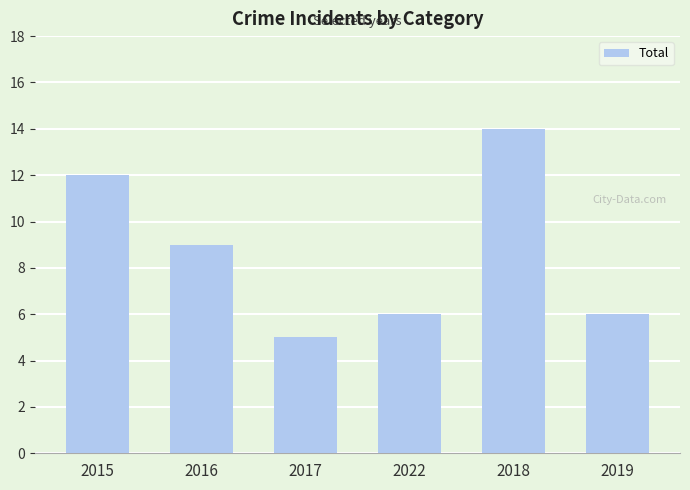

At which category does the chart reach its minimum across all series?

2017